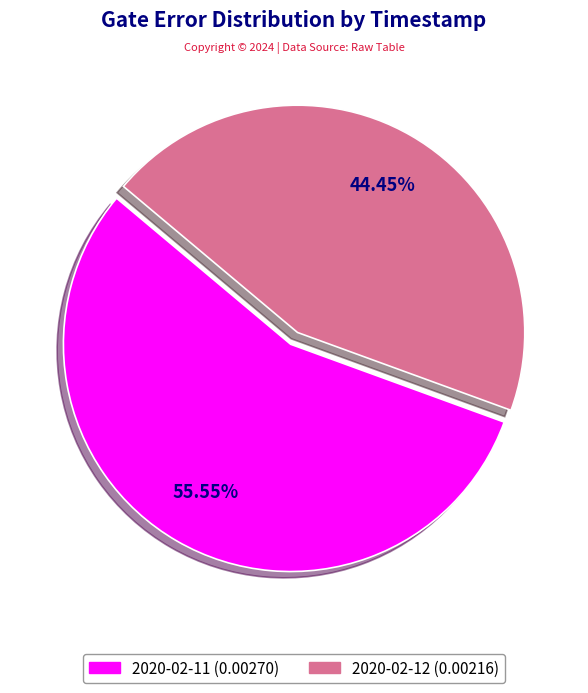

Does any single category account for the majority?

Yes